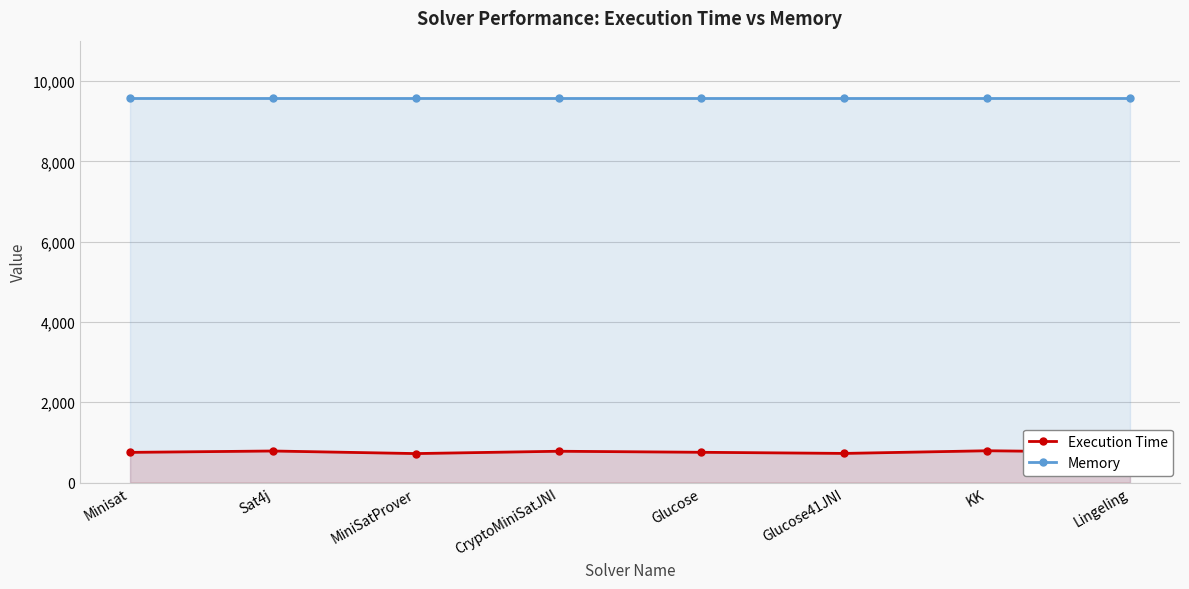

Does the chart have visible grid lines?

Yes